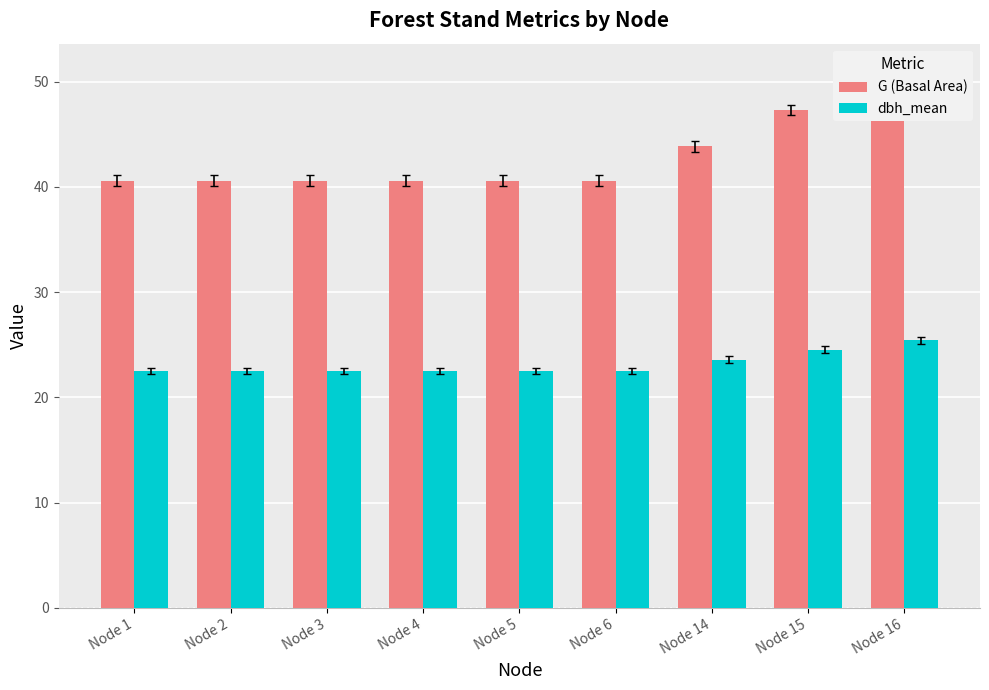

True or false: dbh_mean has a value of 30.4 at Node 1.

False